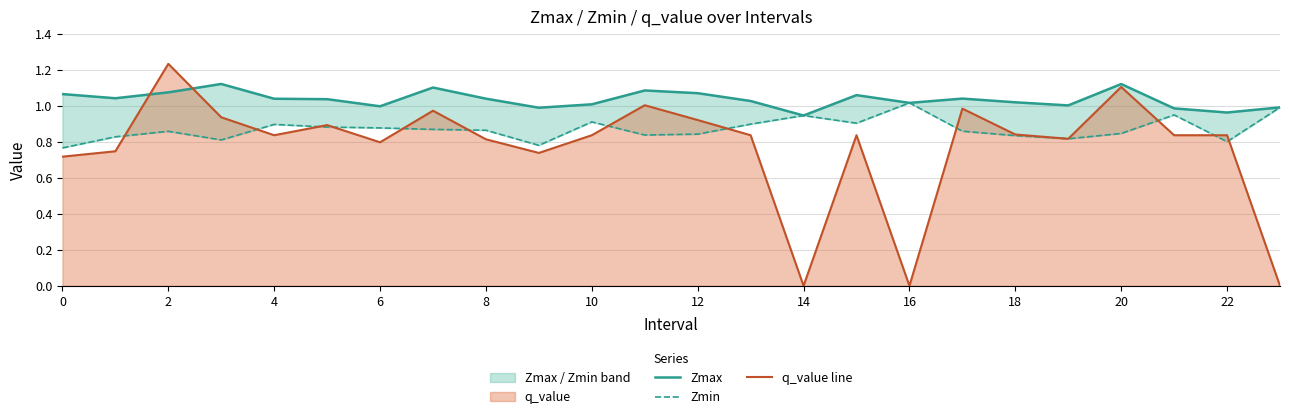

The value of q_value line at 19 is 0.8. True or false?

True